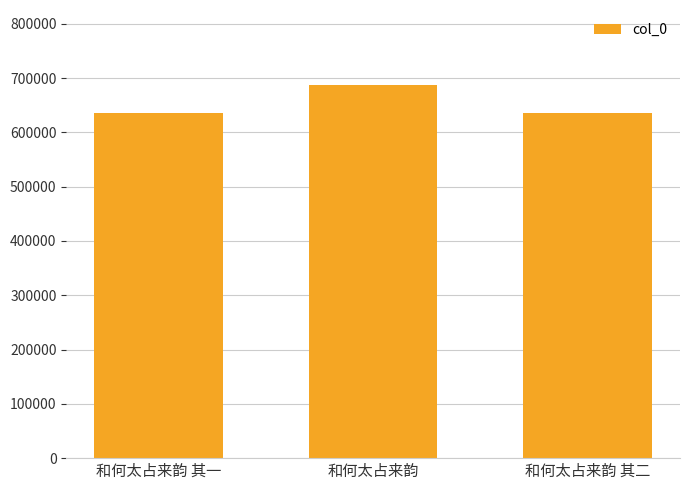

Which category has the highest value across all series?

和何太占来韵